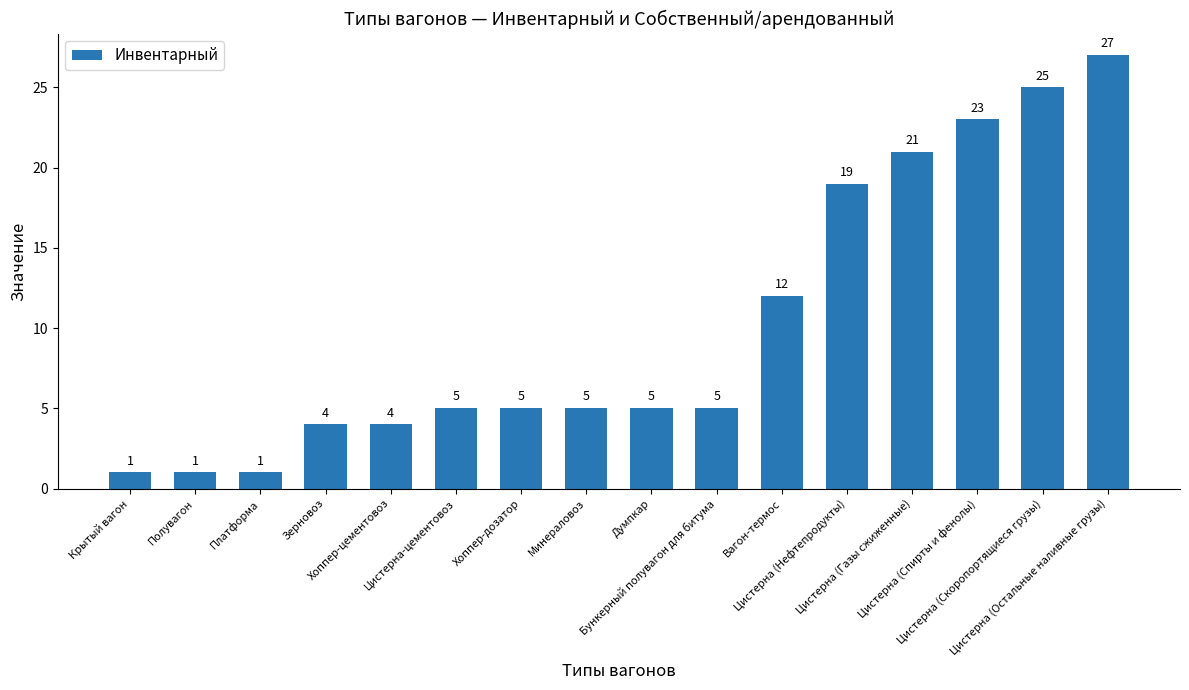

What is the value of the 5th bar from the left?

4